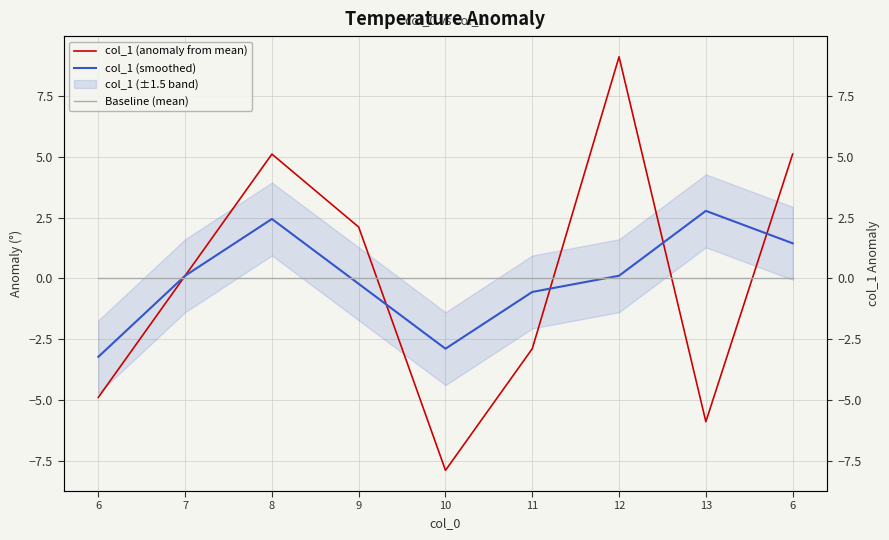

How many values in the col_1 (smoothed) series are below 0?

4